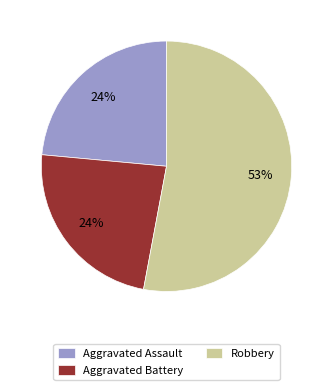

Which category has the biggest portion of the pie?

Robbery